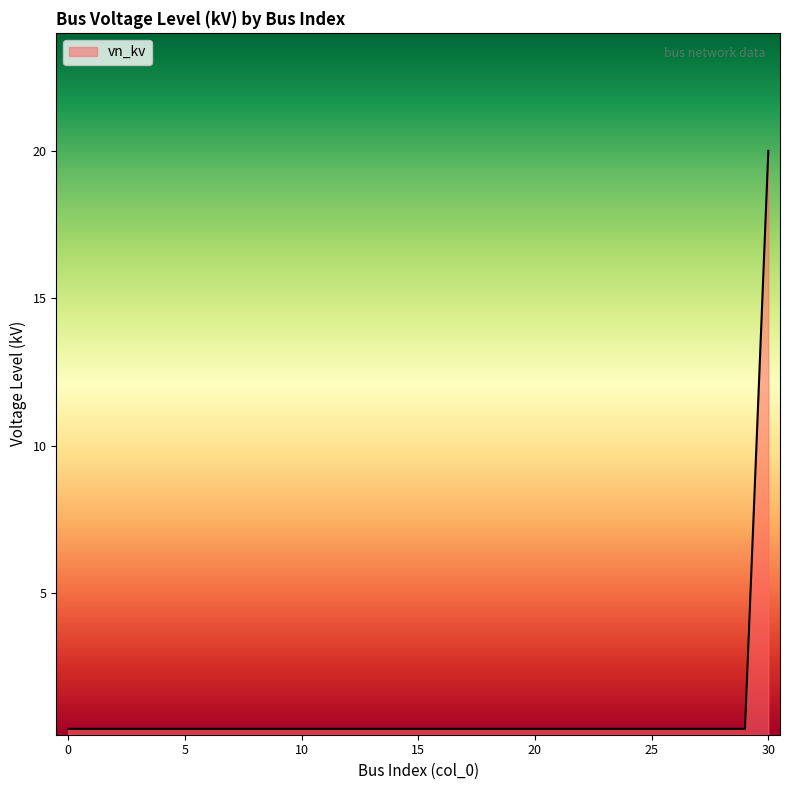

What is the difference between the maximum and minimum values?

19.6